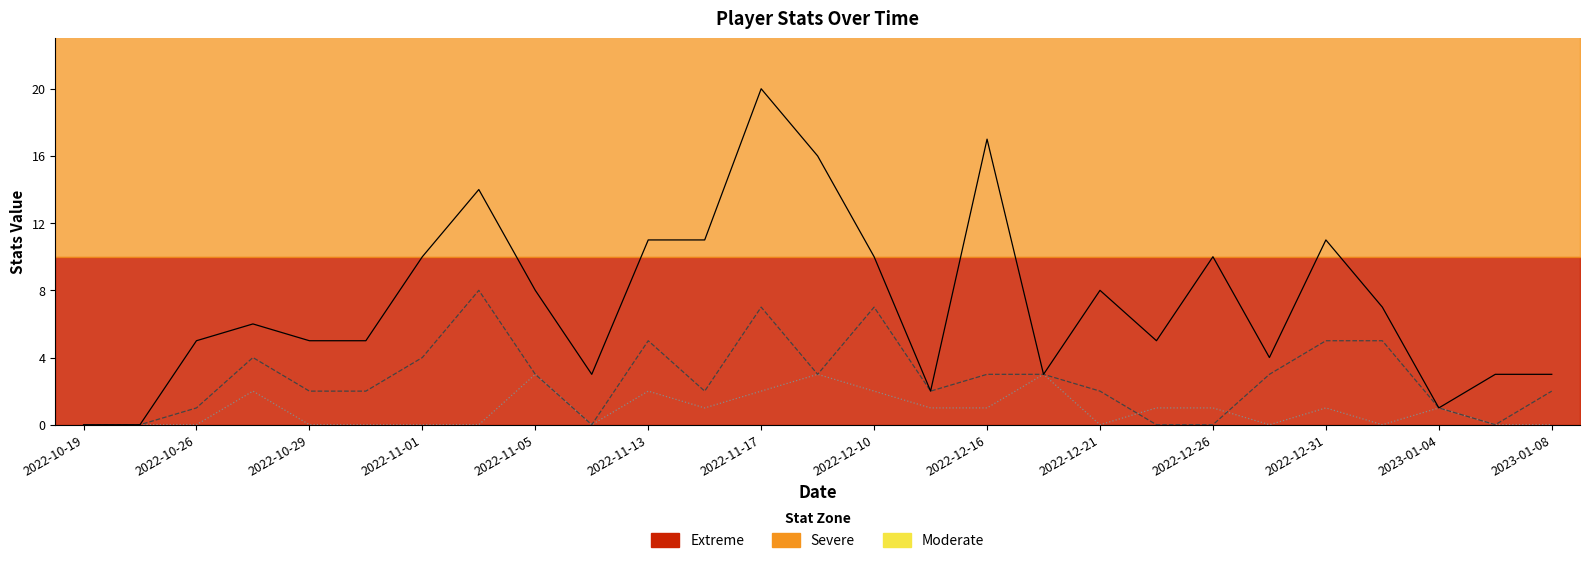

True or false: PTS and TRB intersect in this chart.

False